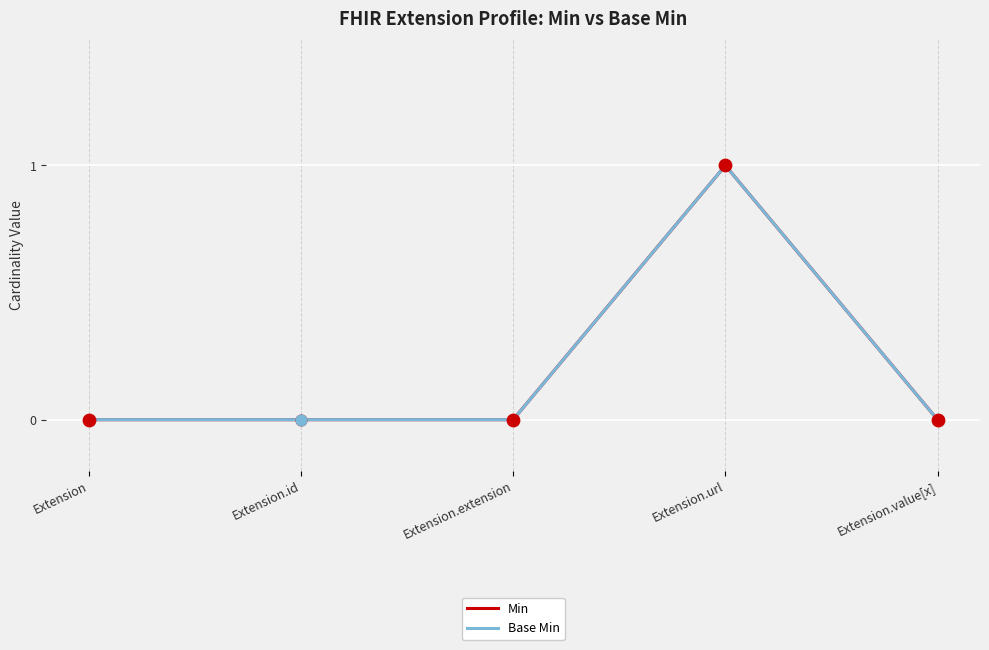

Does the chart have visible grid lines?

Yes